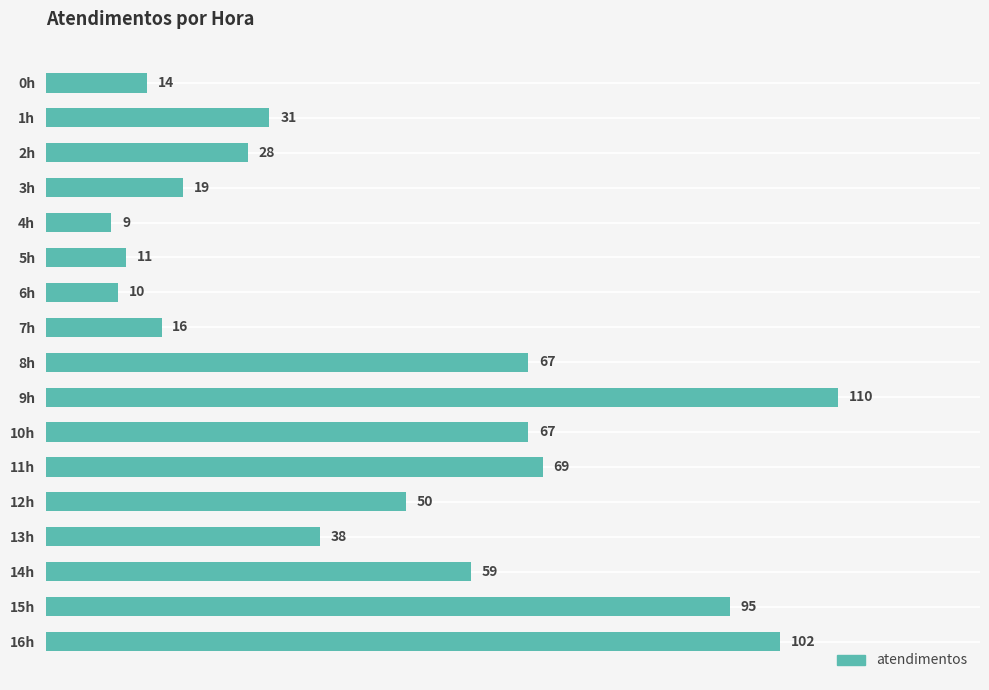

Reading top to bottom, extract all data points from this chart.

0h=14	1h=31	2h=28	3h=19	4h=9	5h=11	6h=10	7h=16	8h=67	9h=110	10h=67	11h=69	12h=50	13h=38	14h=59	15h=95	16h=102